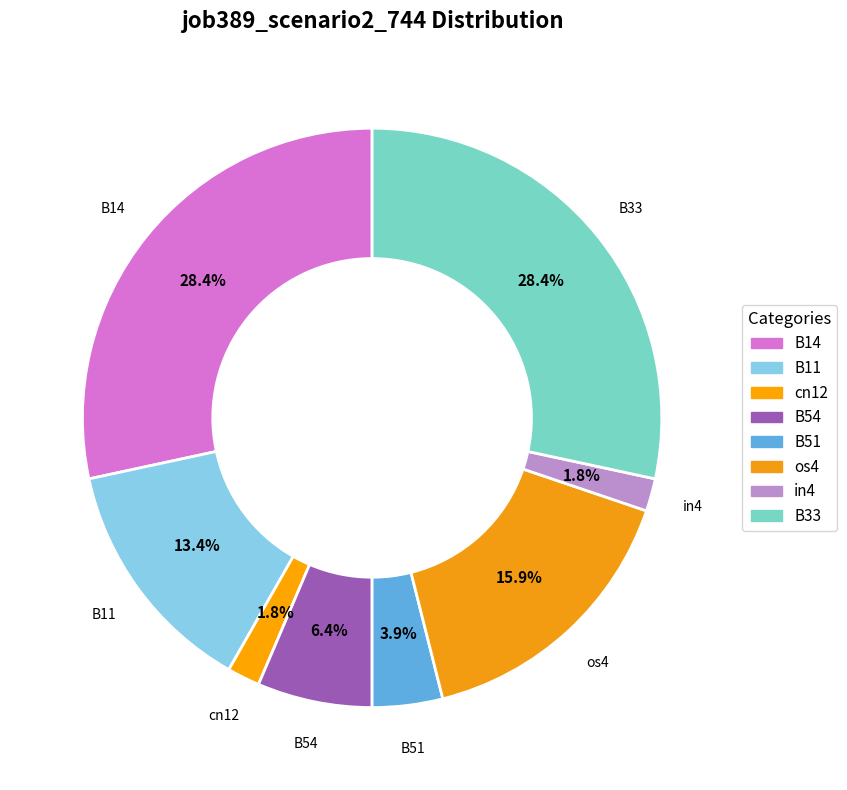

To the nearest percent, what percentage of the pie is os4?

16%